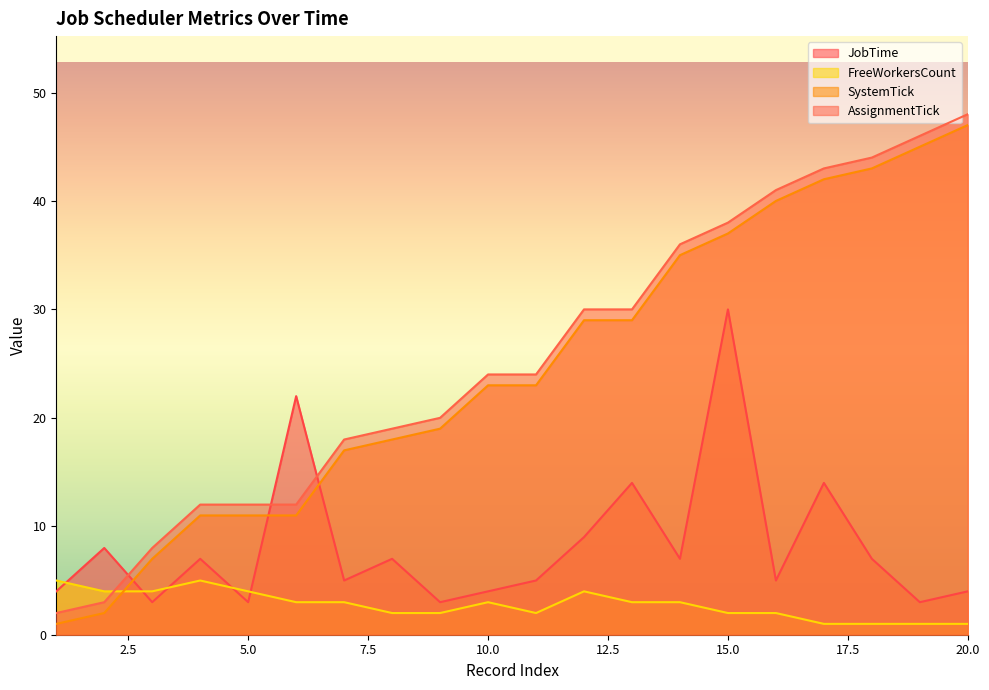

What is the spread (max minus min) of values at 14?

33